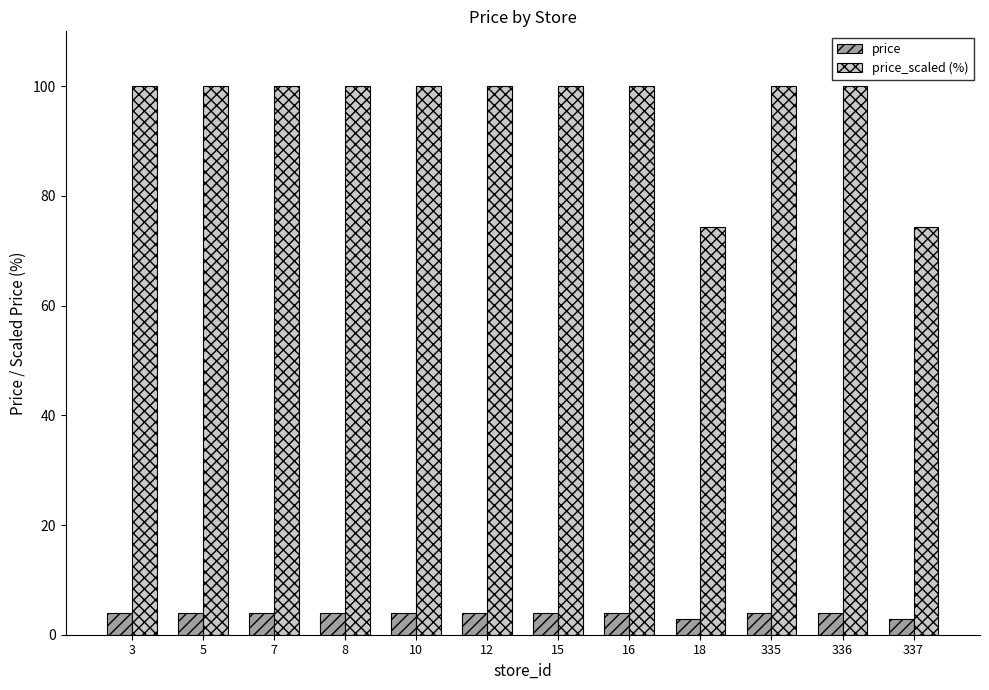

The price_scaled (%) series shows 59.8 at 336. True or false?

False